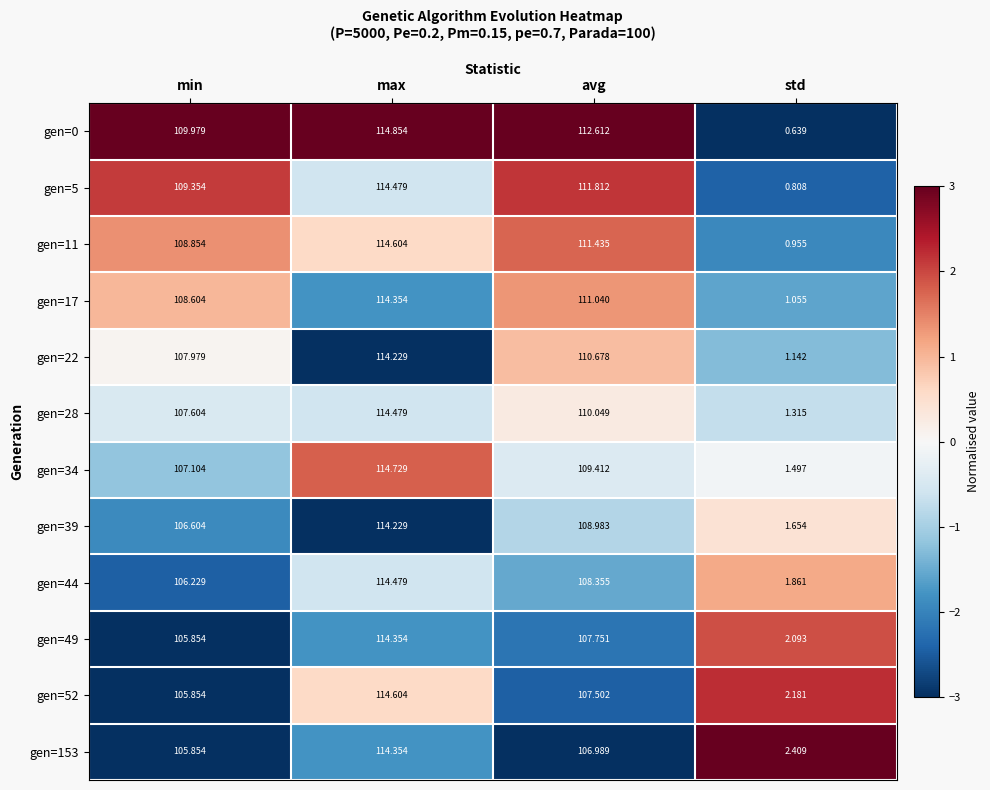

At which category is the sum across all series the highest?

max